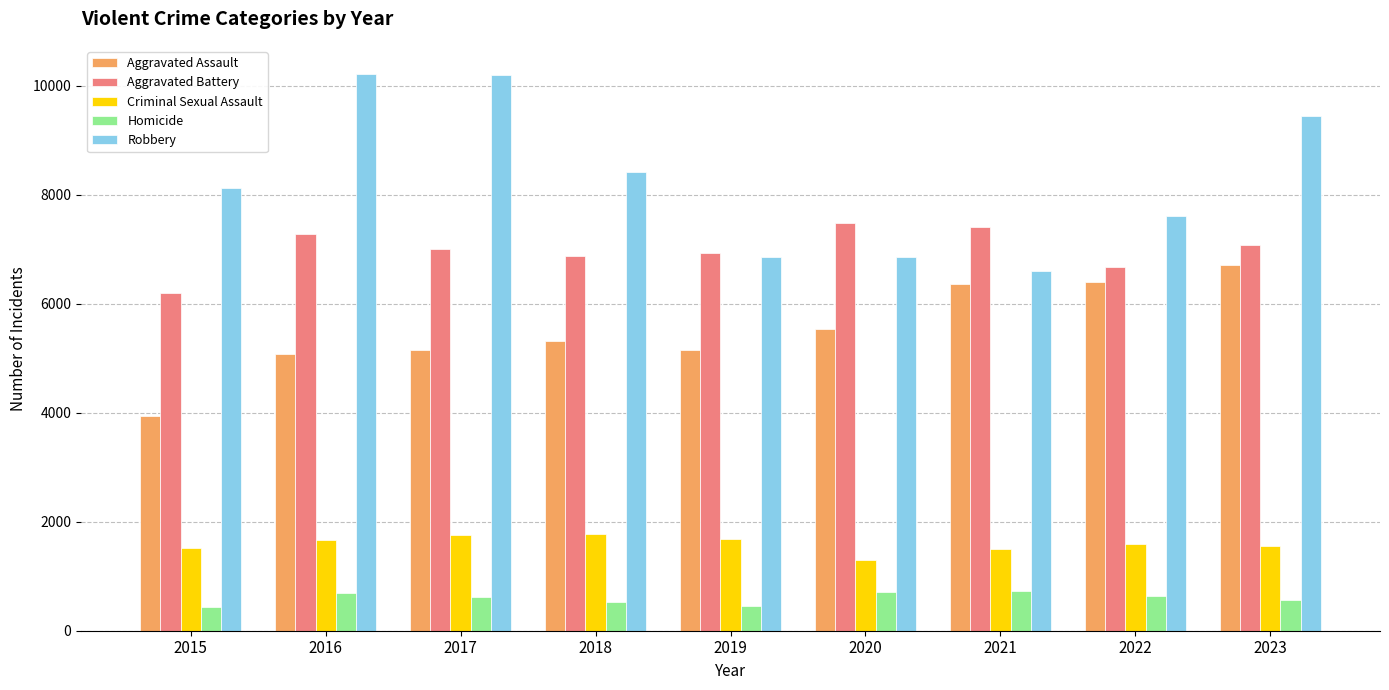

What are all the series names shown in the legend?

Aggravated Assault, Aggravated Battery, Criminal Sexual Assault, Homicide, Robbery